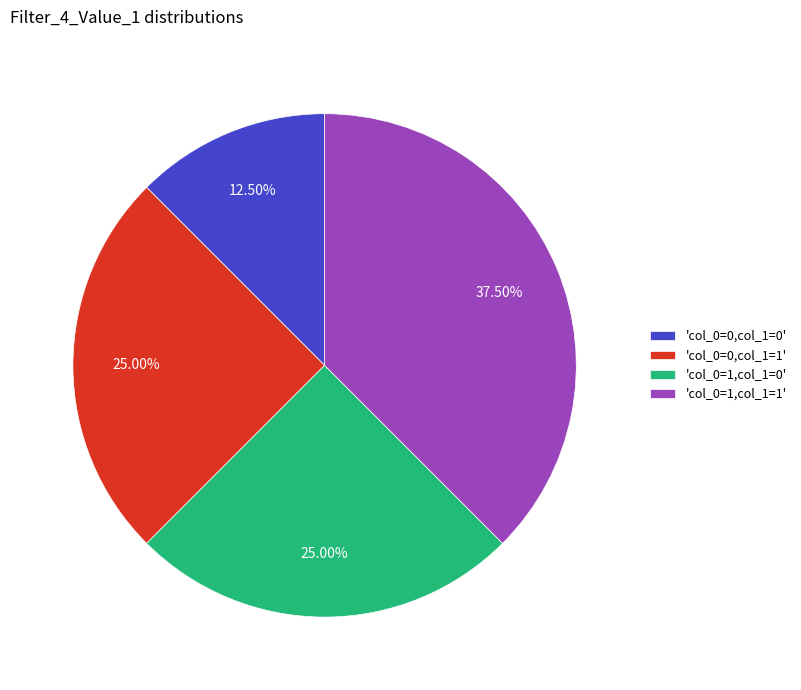

What is the largest slice in the pie chart?

'col_0=1,col_1=1'